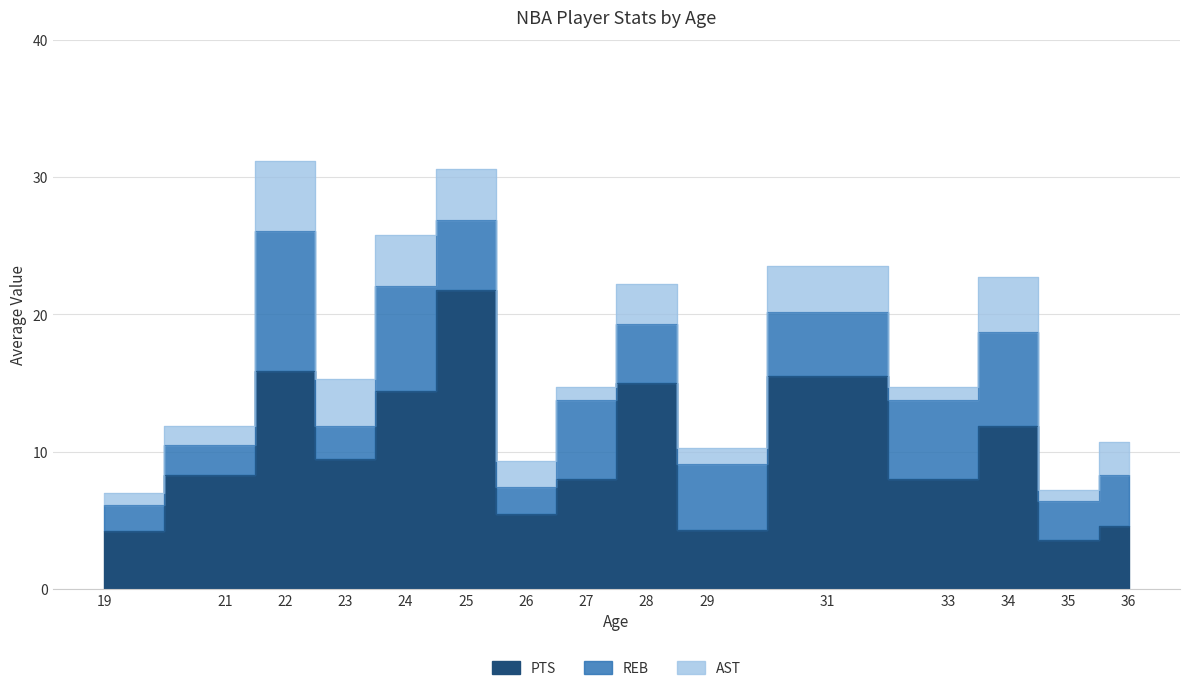

What is the lowest value of the AST series?

0.8